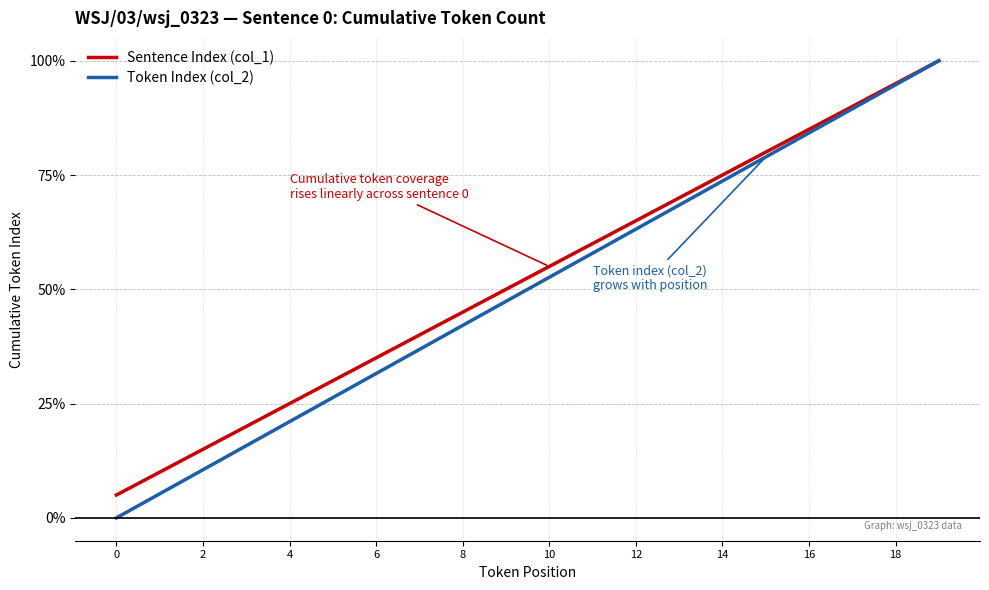

What is the maximum value for Token Index (col_2)?

100.0